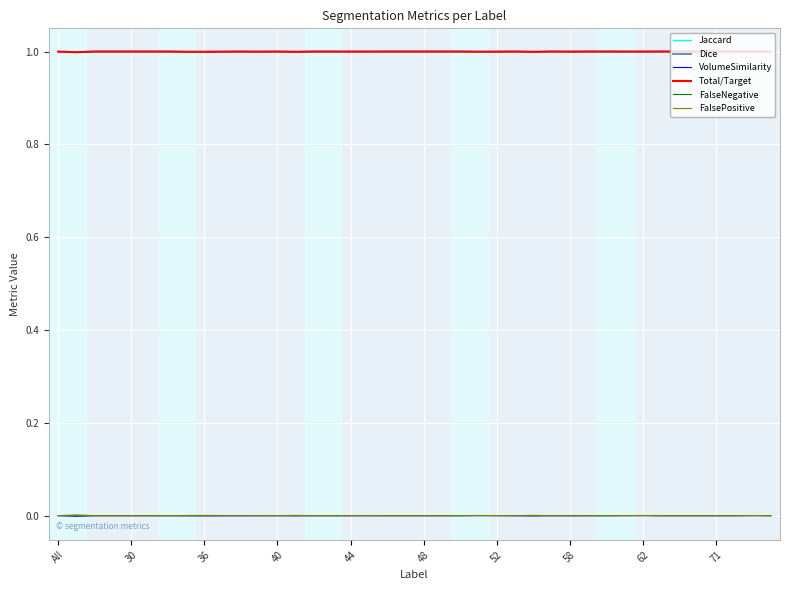

What is the maximum value shown in the chart?

1.0